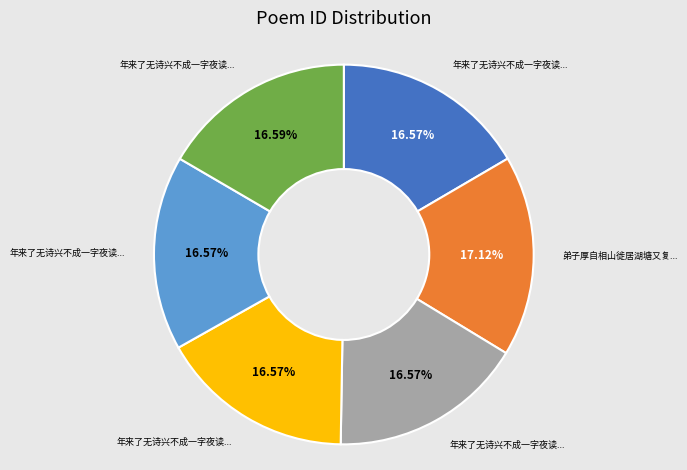

Does any single category account for the majority?

No